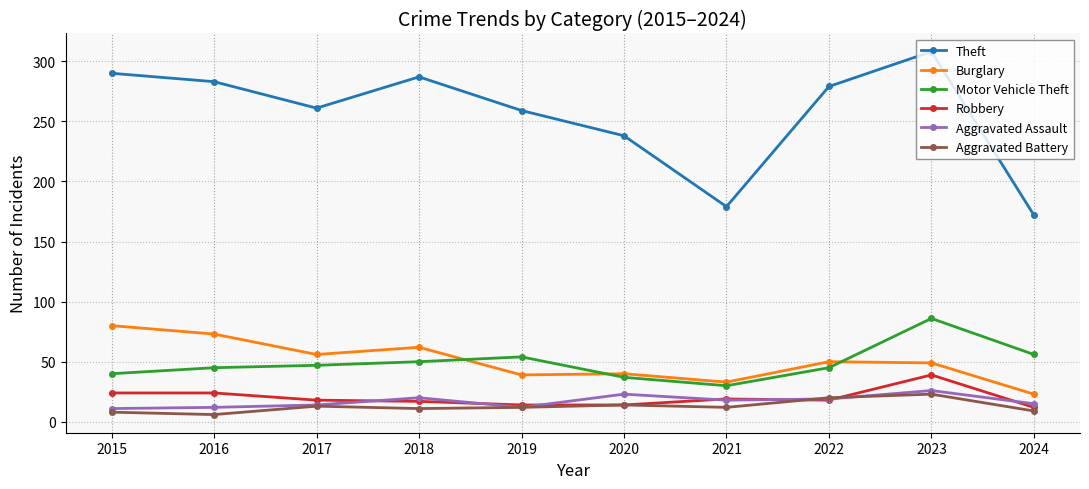

What is the total value across all series at 2017?

409